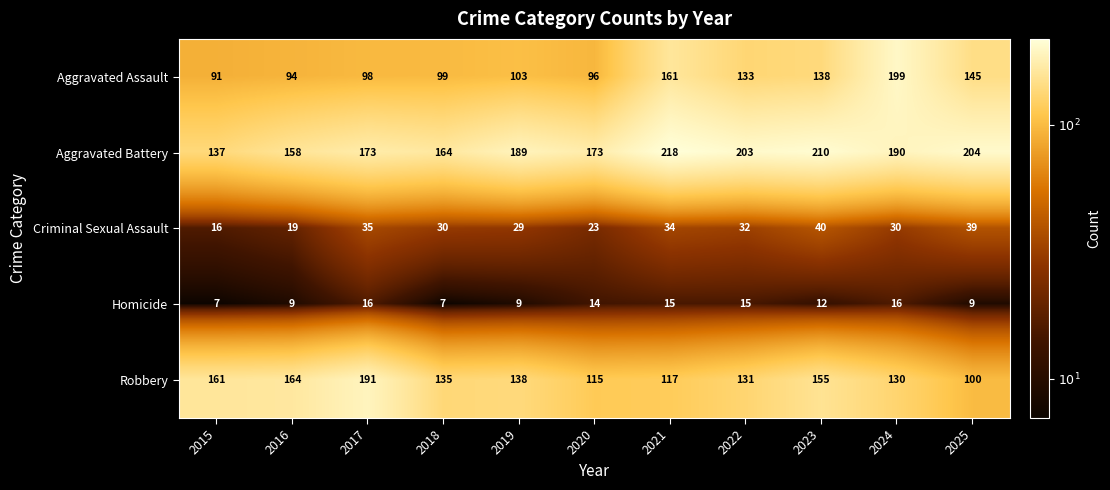

The value of Robbery at 2022 is 131. True or false?

True